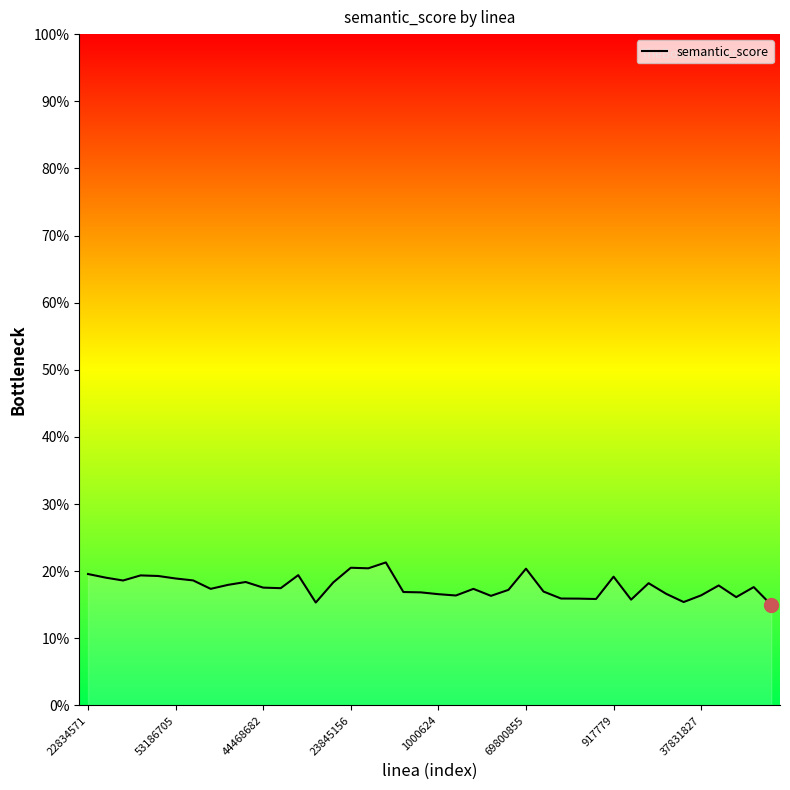

What is the sum of all values?

708.4